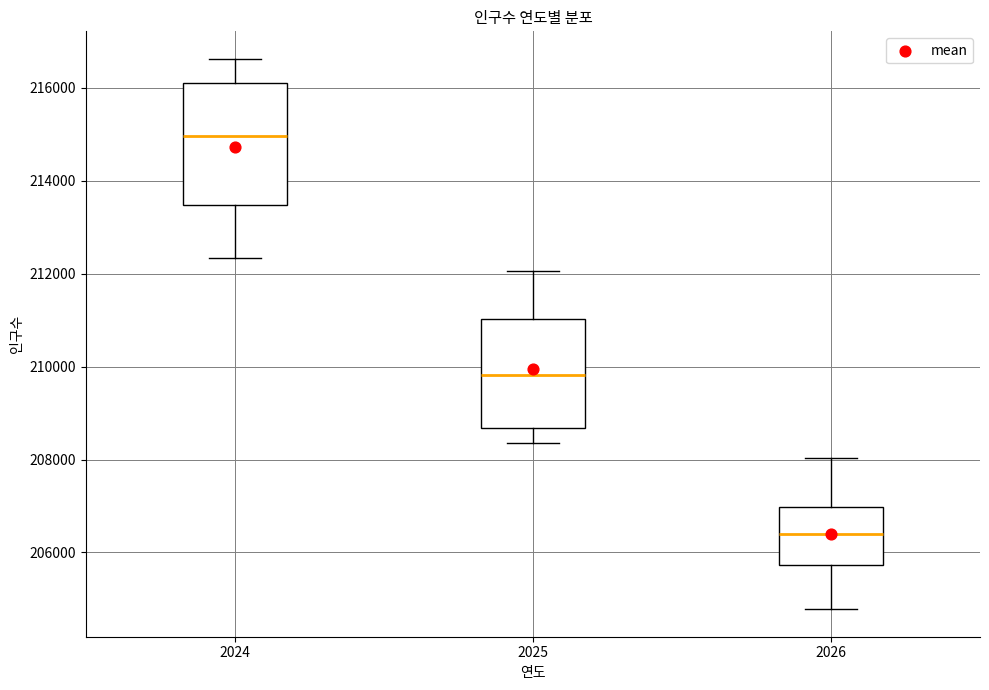

Reading left to right, read every box against the y-axis: the position of its median line, the range the box covers, and the ends of its whiskers. The values are not printed on the chart, so give them approximately, as read against the axis.

2024: median 215000, box 213400 to 216000, whiskers 212400 to 216600
2025: median 209800, box 208600 to 211000, whiskers 208400 to 212000
2026: median 206400, box 205800 to 207000, whiskers 204800 to 208000